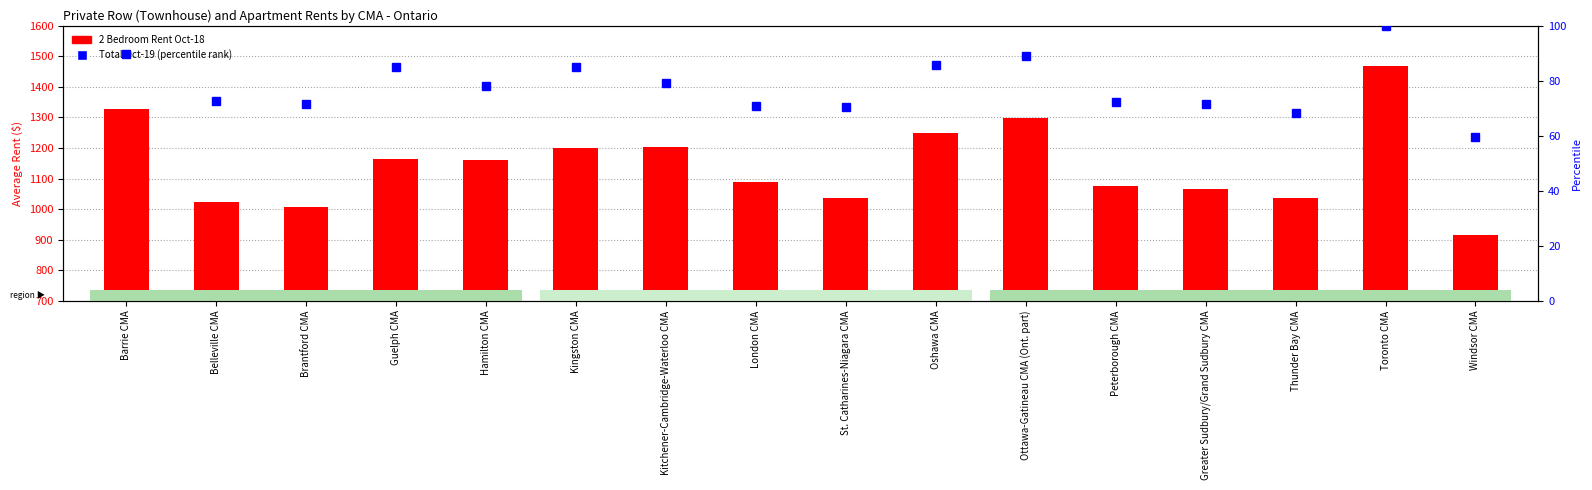

Reading left to right, extract all data points from this chart.

2 Bedroom Oct-18: Barrie CMA=1328.0	Belleville CMA=1022.0	Brantford CMA=1006.0	Guelph CMA=1163.0	Hamilton CMA=1162.0	Kingston CMA=1199.0	Kitchener-Cambridge-Waterloo CMA=1202.0	London CMA=1088.0	St. Catharines-Niagara CMA=1035.0	Oshawa CMA=1248.0	Ottawa-Gatineau CMA (Ont. part)=1297.0	Peterborough CMA=1074.0	Greater Sudbury/Grand Sudbury CMA=1066.0	Thunder Bay CMA=1037.0	Toronto CMA=1468.0	Windsor CMA=915.0
Total Oct-19 (percentile): Barrie CMA=89.6	Belleville CMA=72.6	Brantford CMA=71.4	Guelph CMA=85.0	Hamilton CMA=78.1	Kingston CMA=84.8	Kitchener-Cambridge-Waterloo CMA=79.2	London CMA=71.0	St. Catharines-Niagara CMA=70.6	Oshawa CMA=85.9	Ottawa-Gatineau CMA (Ont. part)=88.9	Peterborough CMA=72.2	Greater Sudbury/Grand Sudbury CMA=71.4	Thunder Bay CMA=68.3	Toronto CMA=100.0	Windsor CMA=59.7